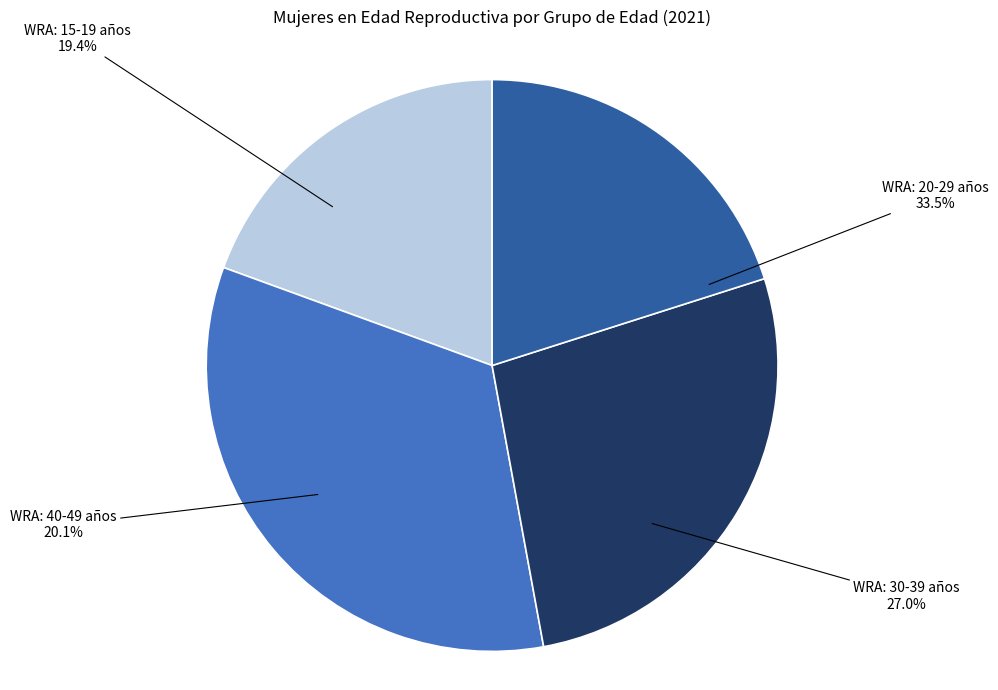

Is there a majority slice in this chart?

No